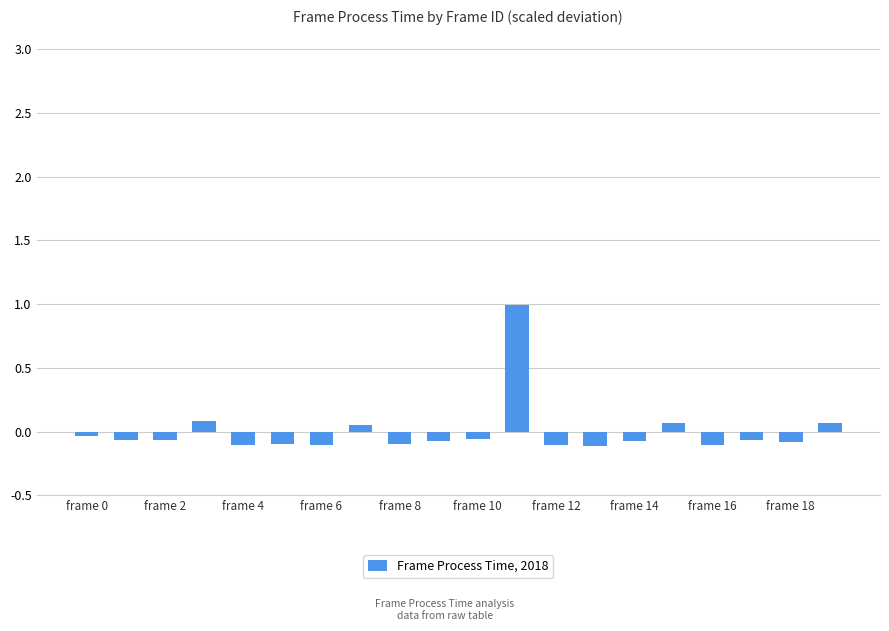

What is the value of the 12th bar from the left?

1.0